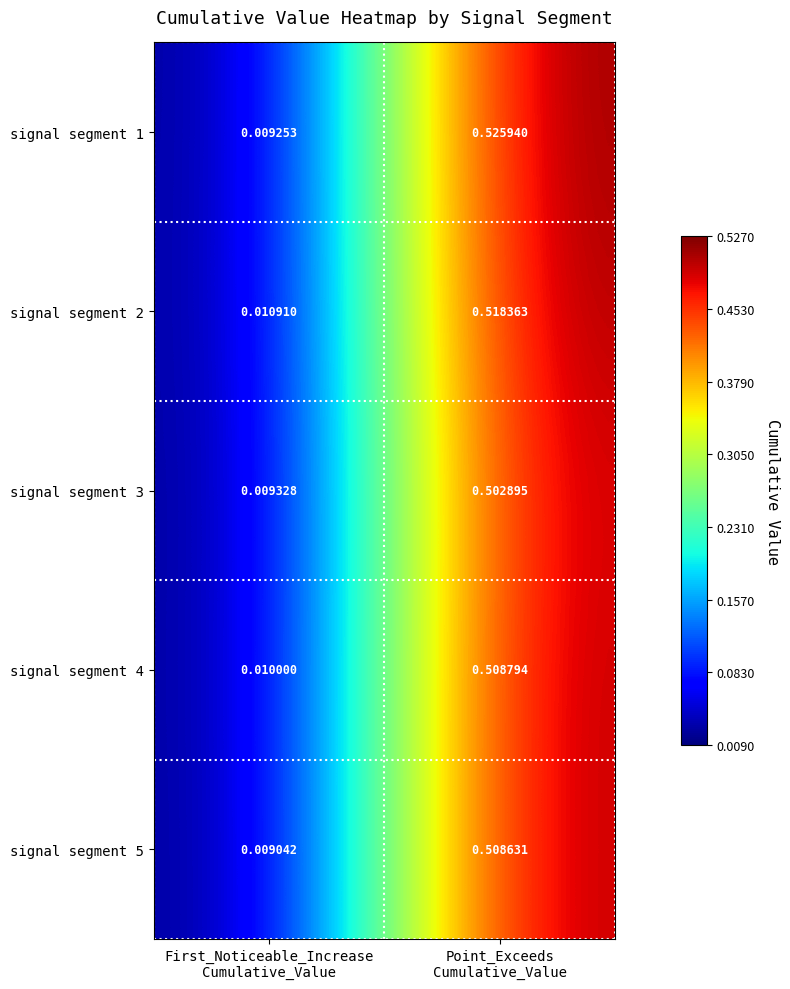

Count the number of categories in the chart.

2